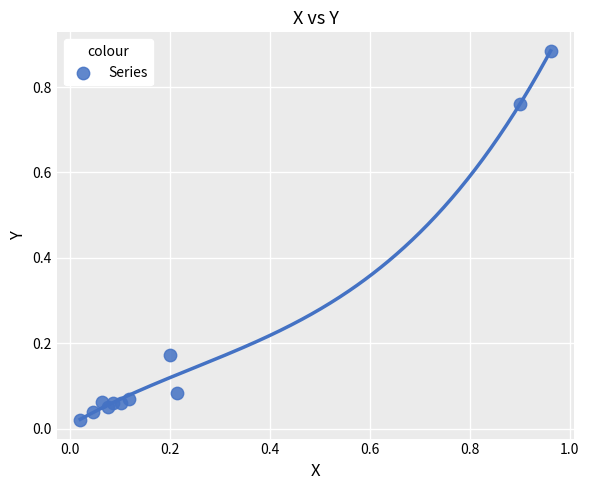

What is the average X value?

0.3